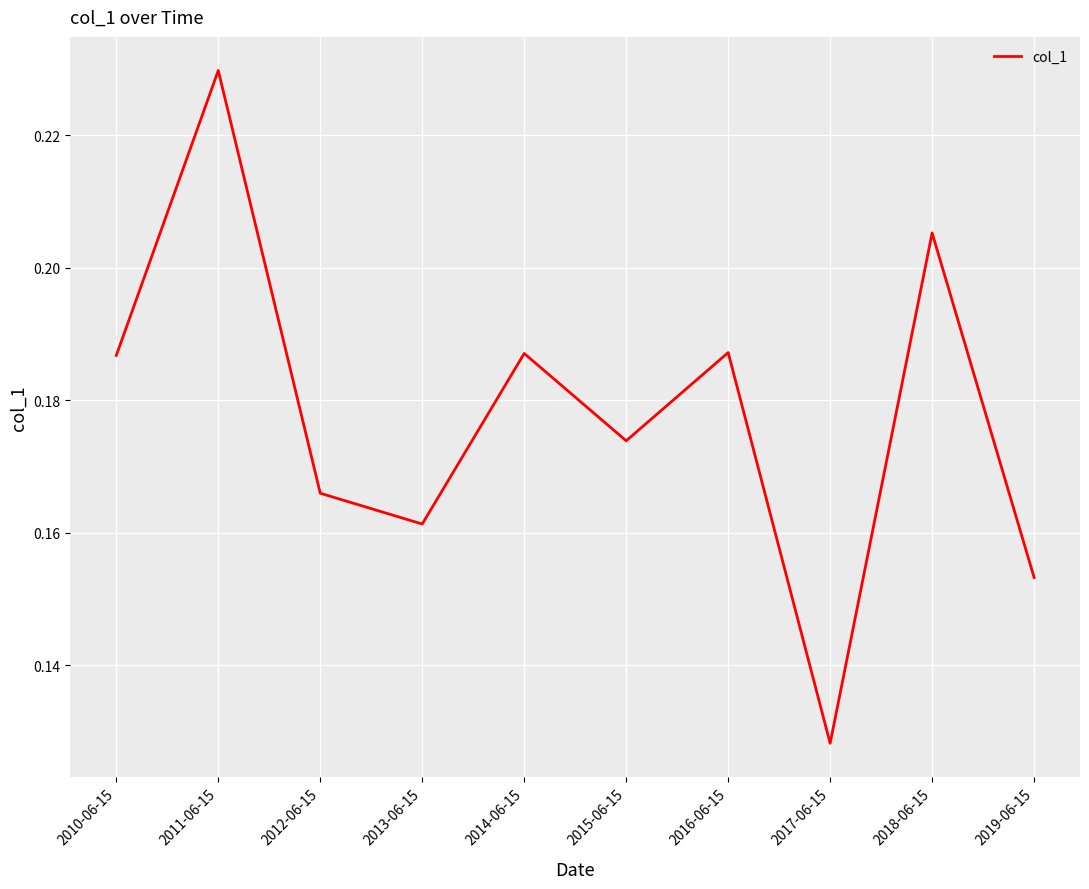

At which category does the chart reach its minimum across all series?

2017-06-15